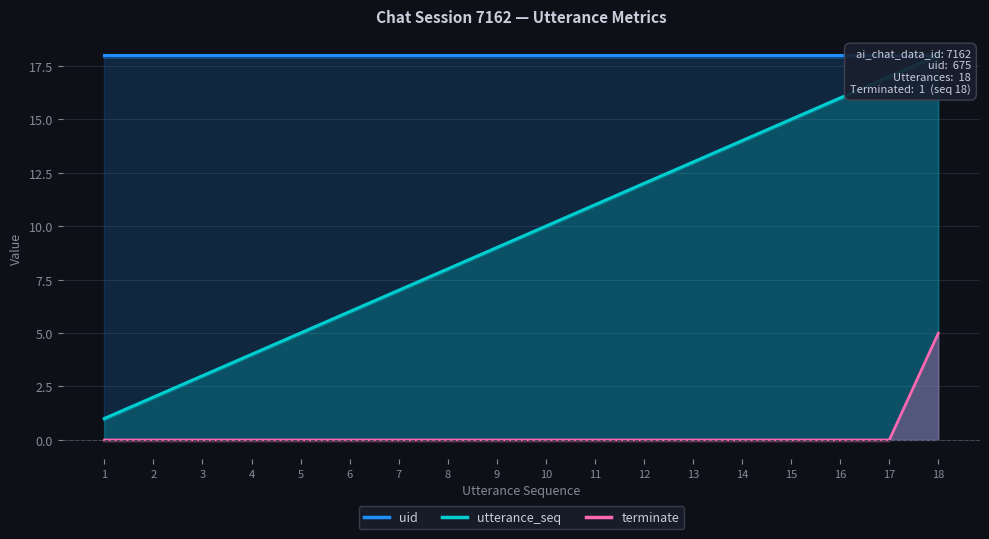

True or false: terminate has more than 1 interior local peaks.

False